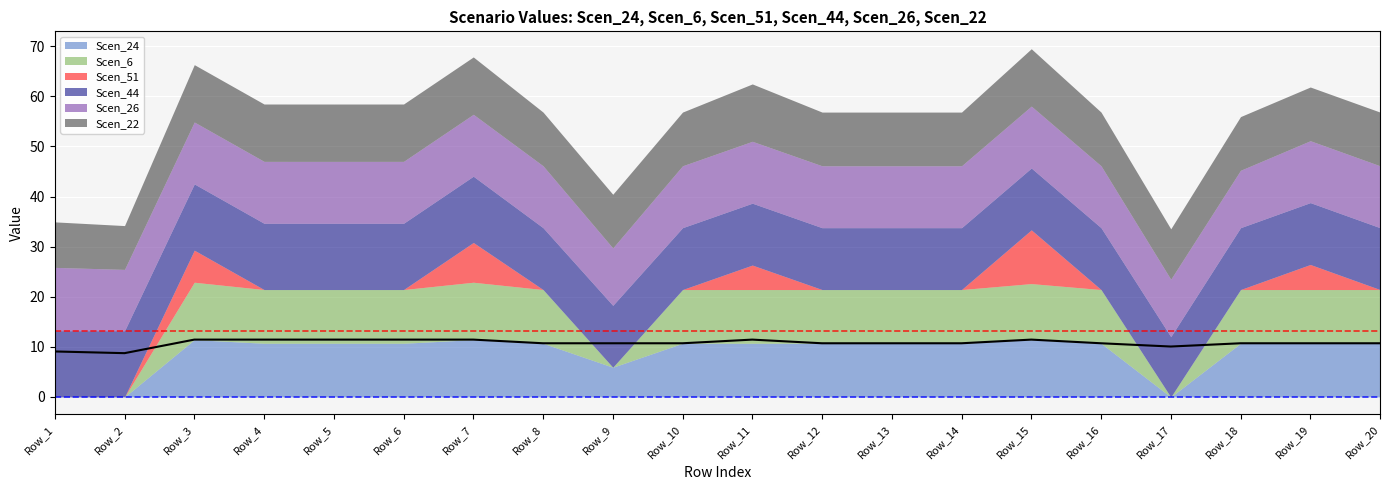

The value of Scen_44 at Row_8 is 12.3. True or false?

True